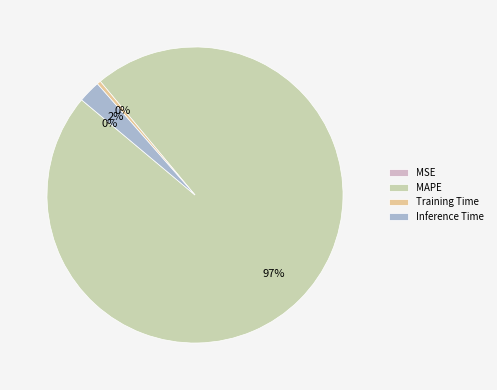

Is the sum of Training Time and MAPE greater than half?

Yes